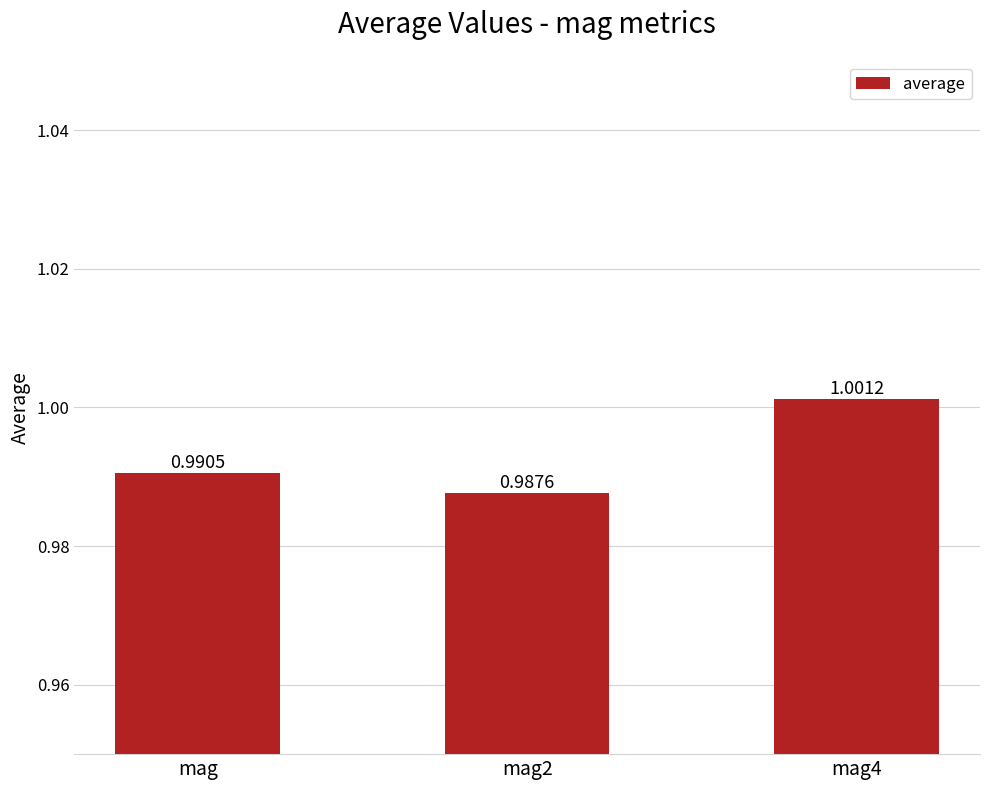

What is the label of the 3rd bar from the right?

mag